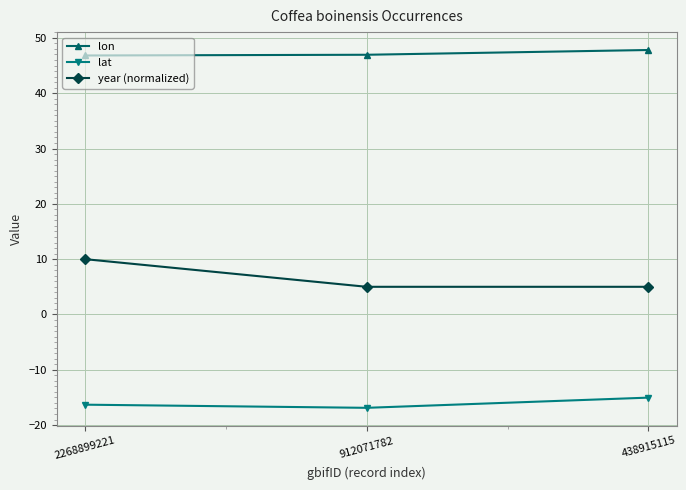

What is the approximate value of lat at 438915115?

-15.0